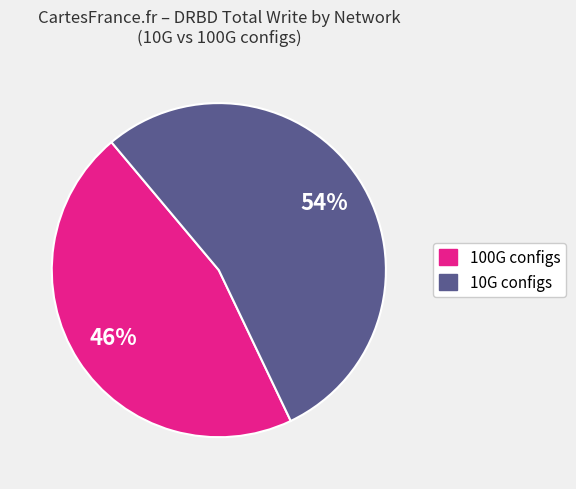

Is there any slice that represents more than half of the pie?

Yes